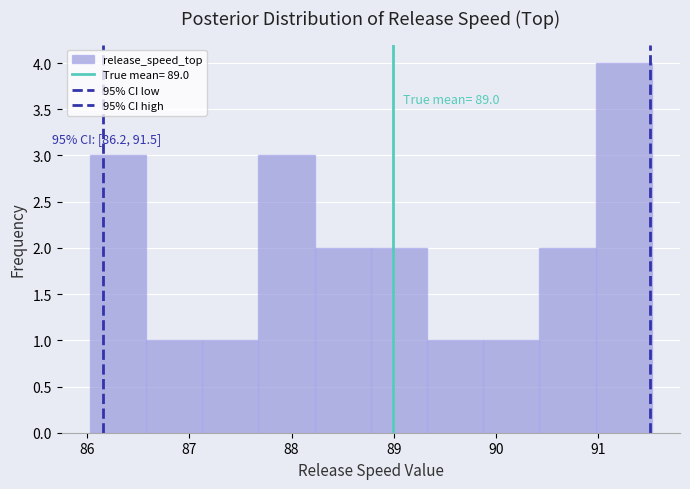

Which range on the x-axis has the tallest bar?

91.0 to 91.5